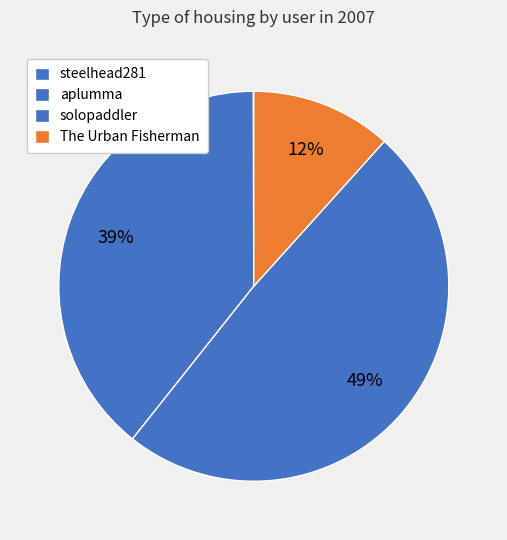

Which category has the smallest portion of the pie?

steelhead281